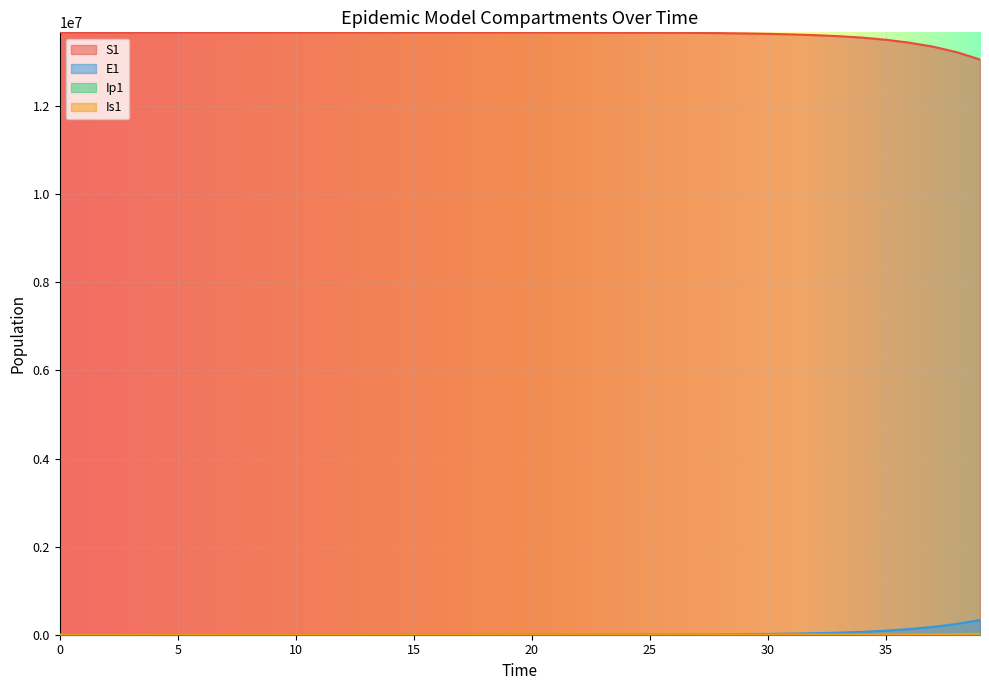

True or false: Is1 and S1 intersect in this chart.

False